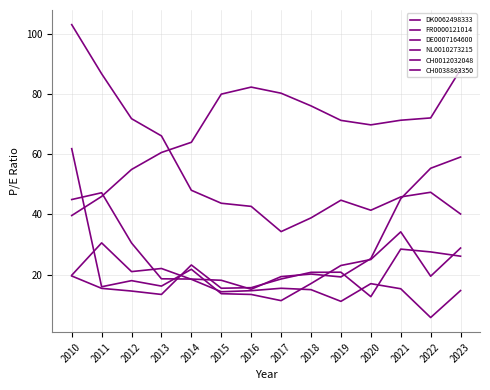

What value does the FR0000121014 series have at 2017?

18.6